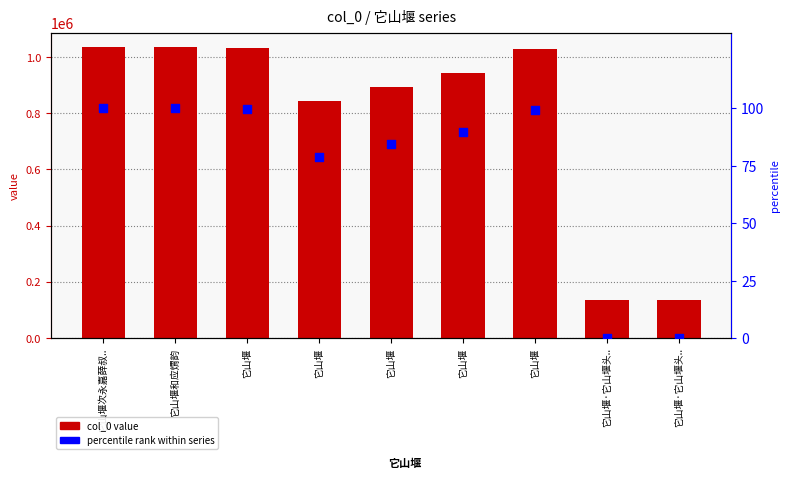

What are all the series names shown in the legend?

col_0 value, percentile rank within series